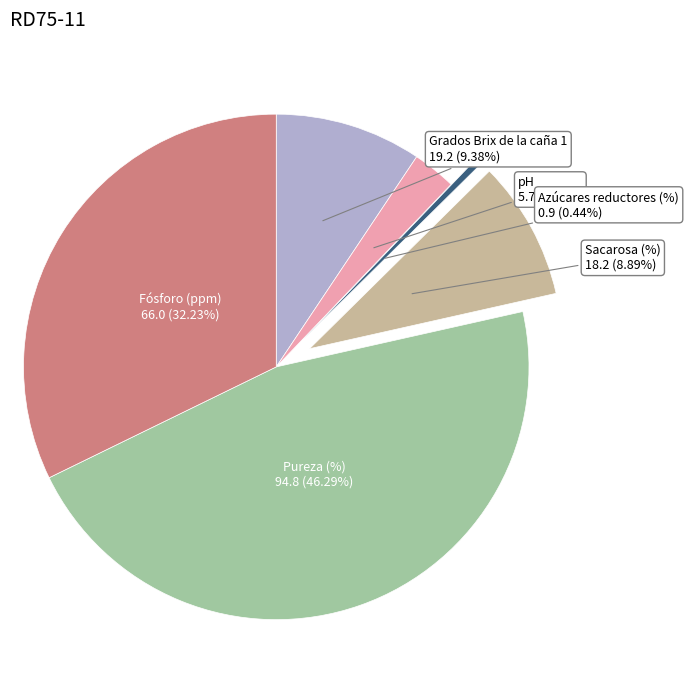

To the nearest percent, what is the difference between the largest and smallest slice percentages?

46%